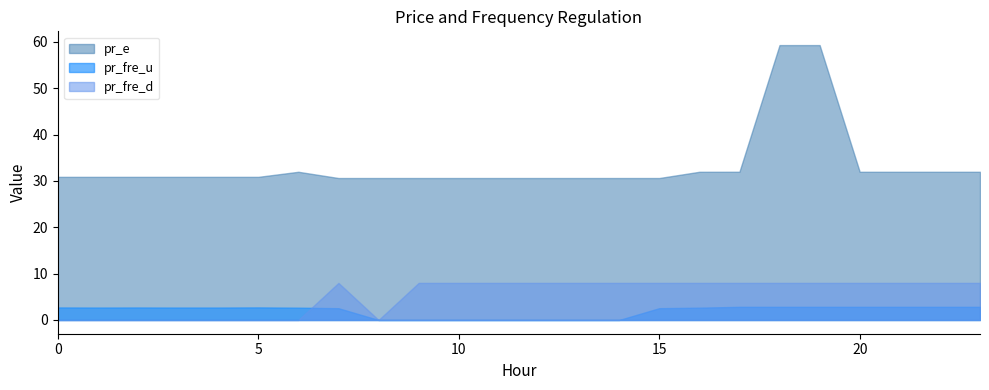

Between 3 and 23, which is larger?

23